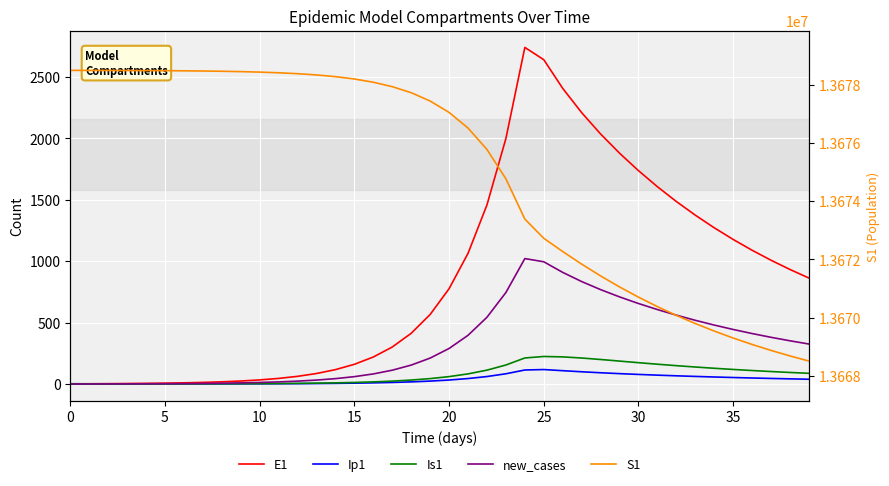

Reading right to left, extract all data points from this chart.

E1: 862.9	932.6	1007.9	1089.3	1177.3	1272.4	1375.2	1486.5	1607.0	1737.9	1880.4	2036.7	2210.5	2408.1	2641.8	2742.0	2000.2	1459.0	1064.2	776.3	566.2	413.0	301.2	219.7	160.3	116.9	85.3	62.2	45.4	33.1	24.1	17.6	12.8	9.4	6.8	4.9	3.5	2.4	1.3	0.0
Ip1: 38.6	41.7	45.1	48.7	52.6	56.9	61.5	66.5	71.9	77.8	84.3	91.4	99.4	108.2	117.5	113.9	83.1	60.6	44.2	32.2	23.5	17.2	12.5	9.1	6.7	4.9	3.5	2.6	1.9	1.4	1.0	0.7	0.5	0.4	0.3	0.2	0.1	0.1	0.0	0.0
Is1: 86.8	93.8	101.3	109.5	118.3	127.9	138.1	149.2	161.0	173.4	186.4	199.4	211.5	220.7	224.0	211.8	154.5	112.7	82.2	60.0	43.8	31.9	23.3	17.0	12.4	9.1	6.7	4.9	3.6	2.7	2.1	1.6	1.3	1.2	1.1	1.1	1.2	1.3	1.6	2.0
new_cases: 325.5	351.7	380.1	410.8	444.0	479.9	518.7	560.7	606.1	655.6	709.4	768.6	834.4	909.0	995.4	1021.7	745.2	543.6	396.5	289.2	211.0	153.9	112.2	81.9	59.7	43.5	31.8	23.2	16.9	12.3	9.0	6.6	4.8	3.5	2.5	1.8	1.3	0.9	0.5	0.0
S1: 13668504.1	13668679.6	13668869.2	13669074.2	13669295.7	13669535.1	13669793.8	13670073.2	13670375.1	13670701.0	13671052.5	13671430.9	13671836.9	13672269.5	13672724.6	13673385.2	13674769.5	13675779.4	13676516.0	13677053.3	13677445.3	13677731.1	13677939.7	13678091.8	13678202.7	13678283.6	13678342.6	13678385.7	13678417.1	13678440.0	13678456.7	13678468.9	13678477.7	13678484.2	13678489.0	13678492.4	13678495.0	13678496.9	13678498.5	13678500.0